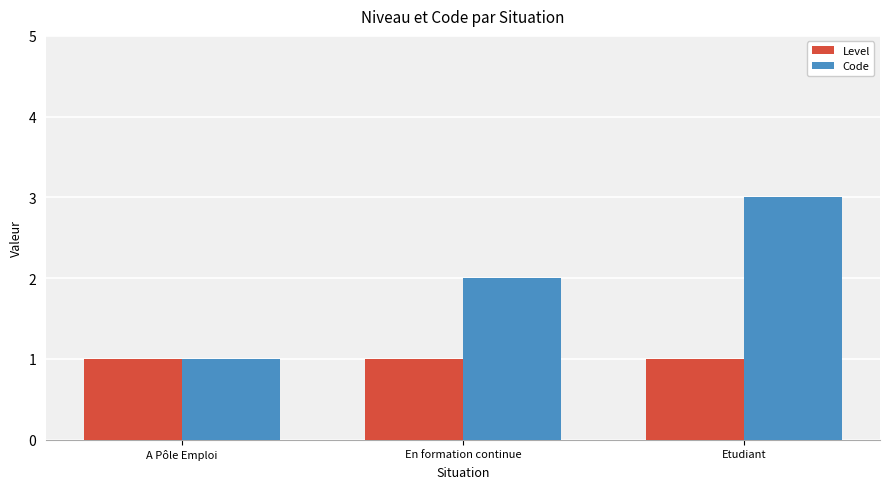

What is the minimum value shown in the chart?

1